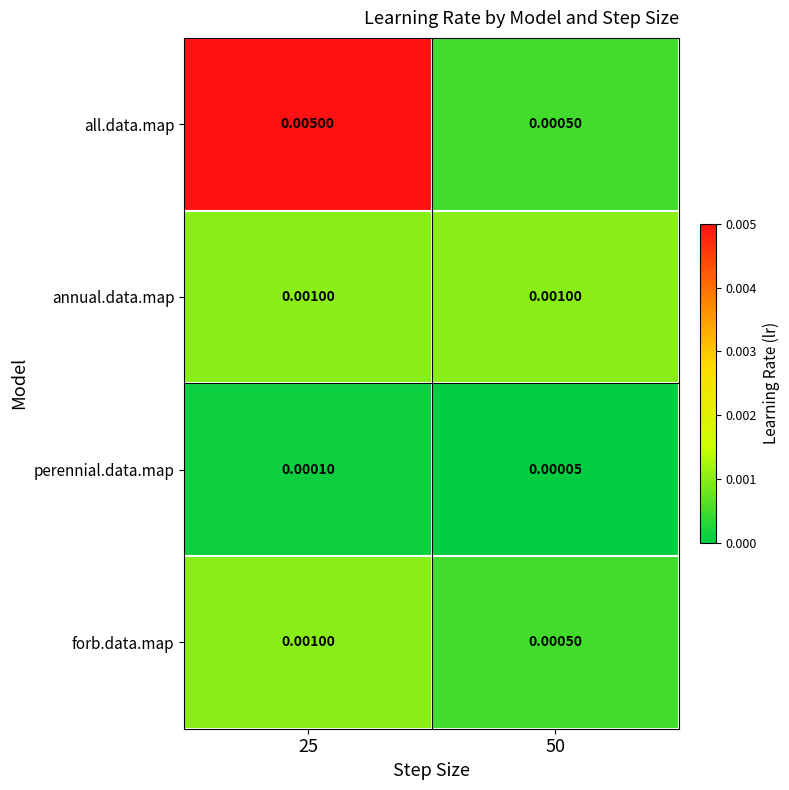

Which label corresponds to the largest value in the chart?

25